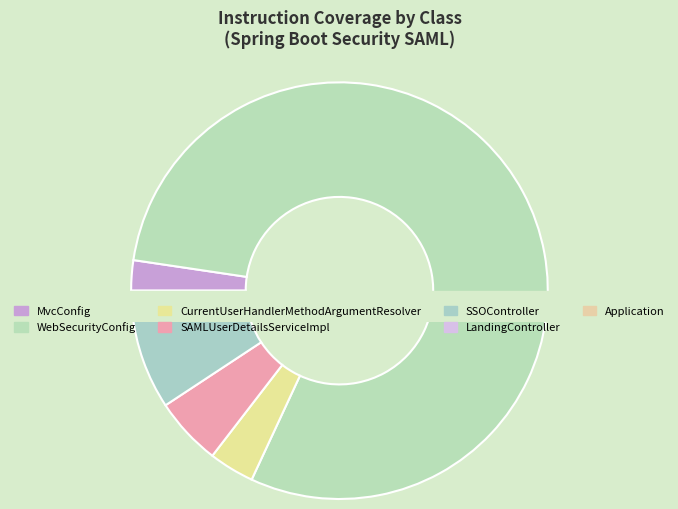

Which category accounts for the majority?

WebSecurityConfig